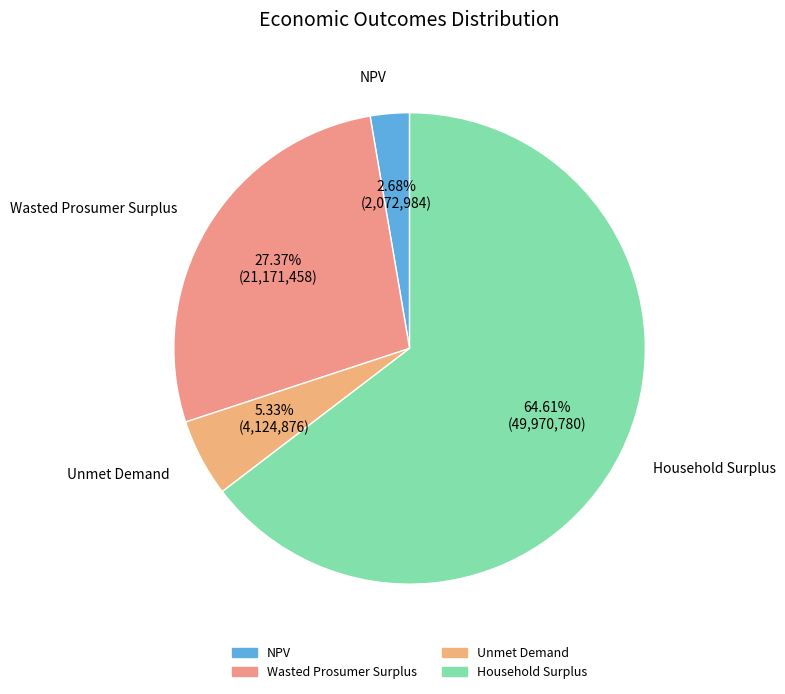

To the nearest percent, what is the difference between the Unmet Demand and Wasted Prosumer Surplus slice percentages?

22%